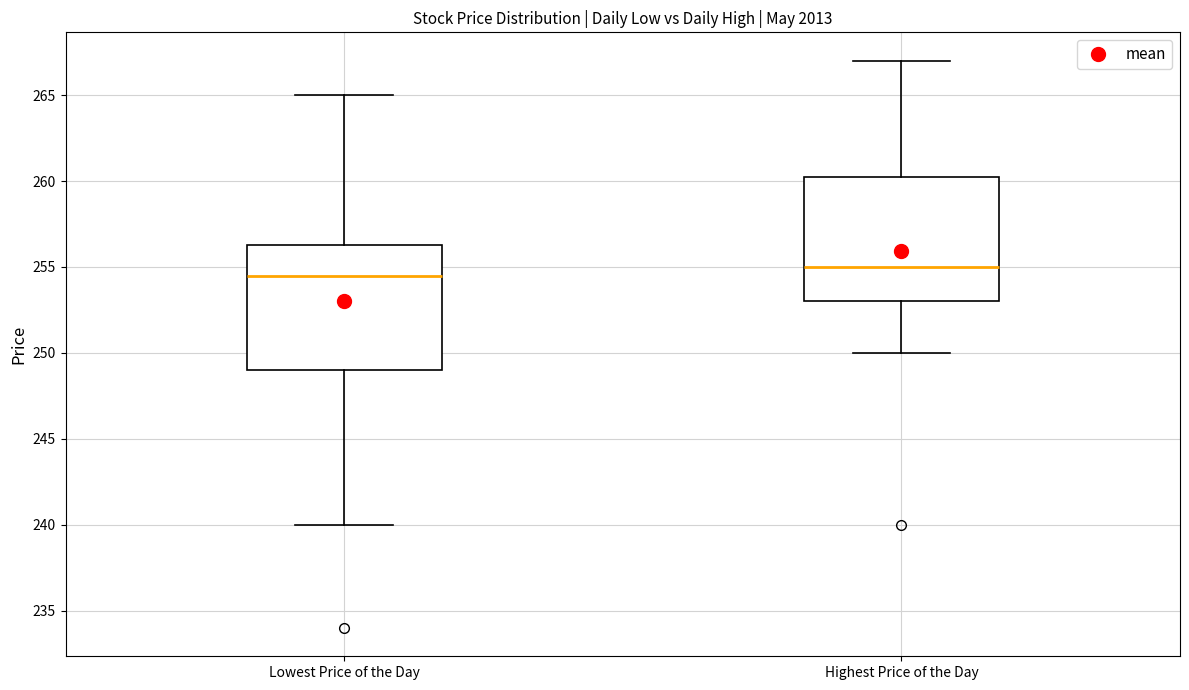

Reading left to right, read every box against the y-axis: the position of its median line, the range the box covers, and the ends of its whiskers. The values are not printed on the chart, so give them approximately, as read against the axis.

Lowest Price of the Day: median 254.5, box 249.0 to 256.5, whiskers 240.0 to 265.0
Highest Price of the Day: median 255.0, box 253.0 to 260.5, whiskers 250.0 to 267.0